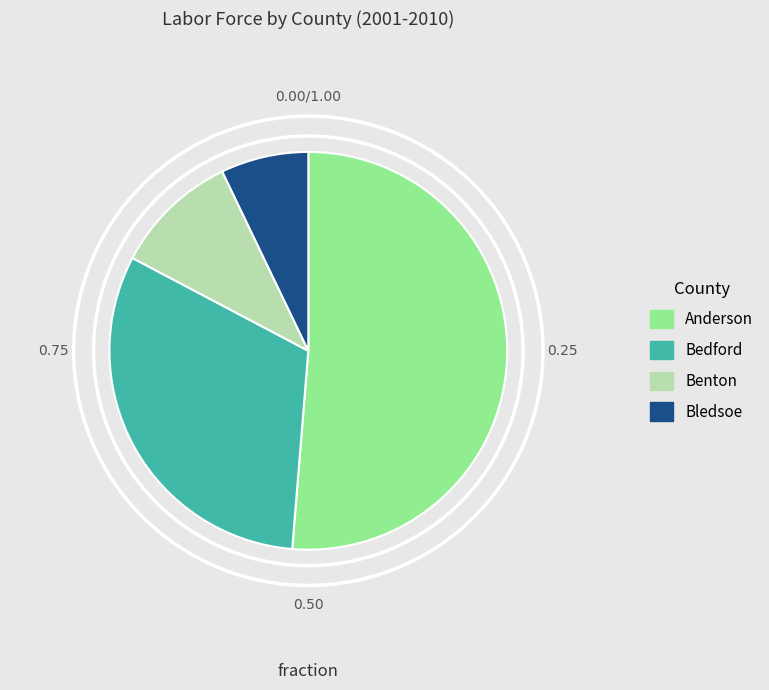

Approximately how many times larger is the value at Bledsoe compared to Benton?

0.7